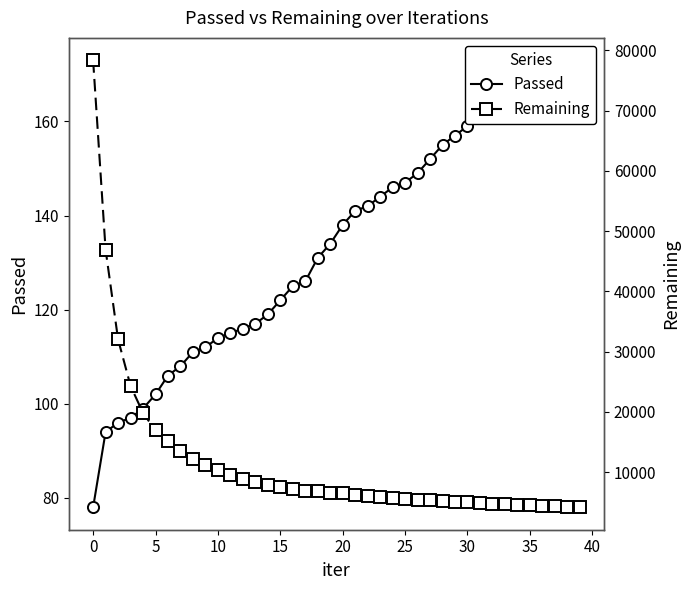

How many data points does each series have?

40